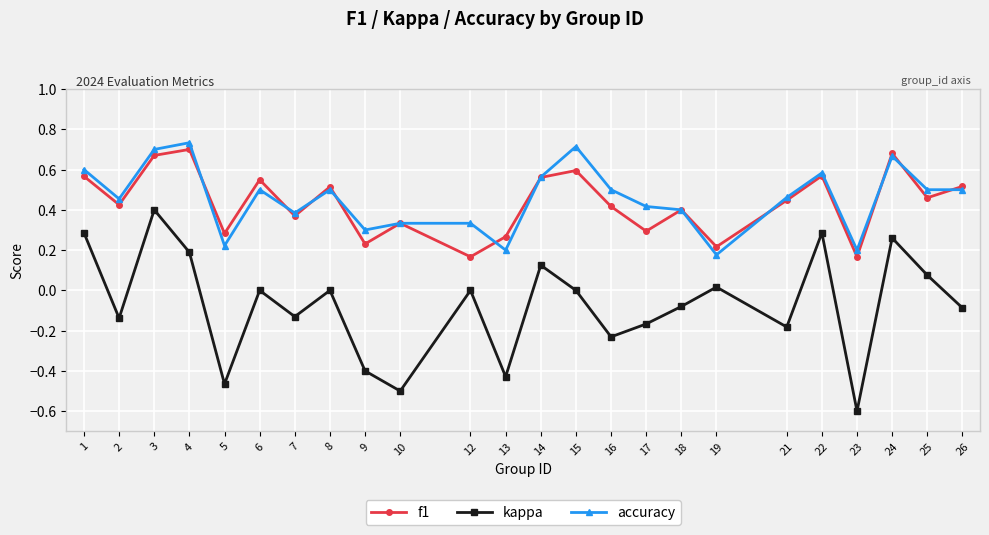

True or false: kappa and accuracy intersect in this chart.

False